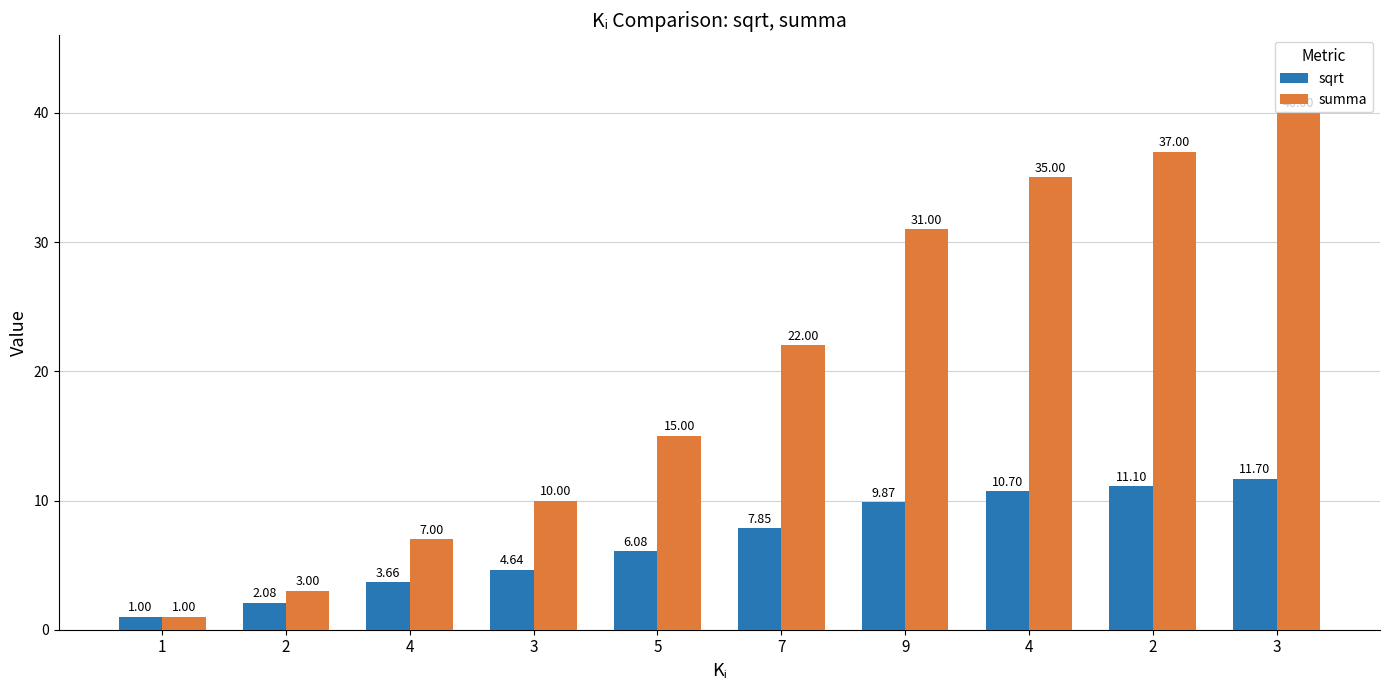

How many bars are there in each group?

2